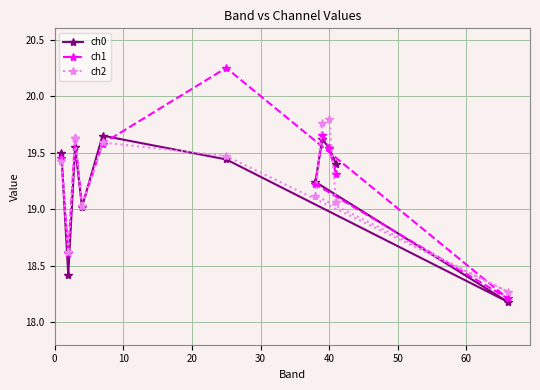

What is the average value of the ch2 series?

19.3